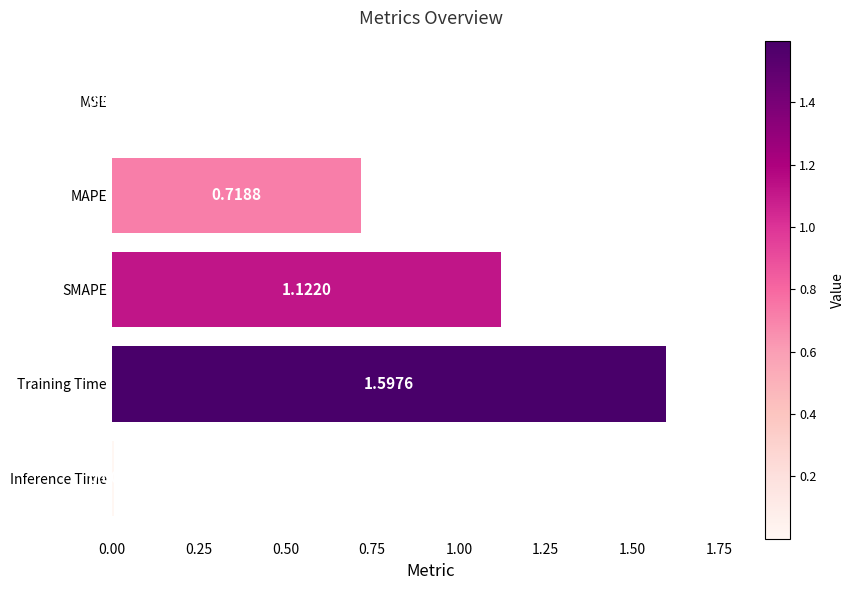

Which has a higher value, Inference Time or SMAPE?

SMAPE